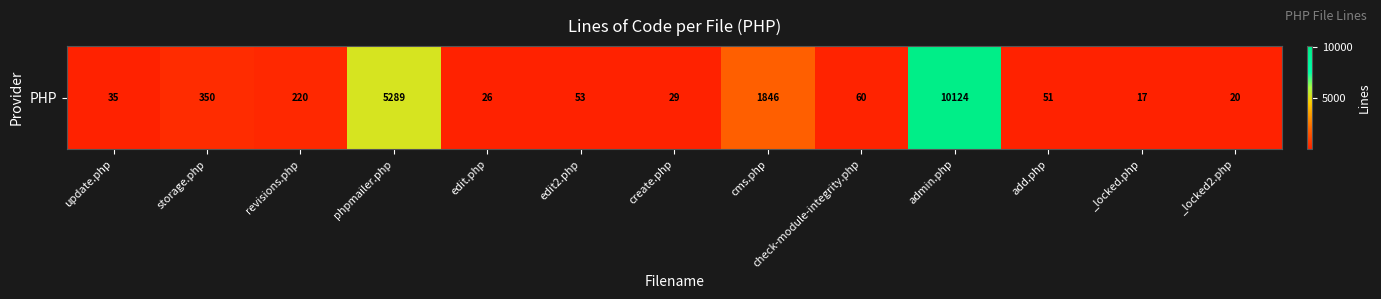

The chart shows a value of 60 at check-module-integrity.php. True or false?

True